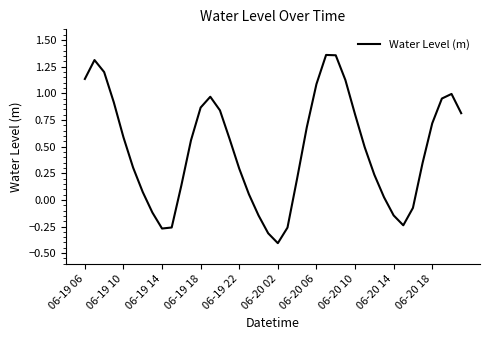

What is the smallest value displayed?

-0.4